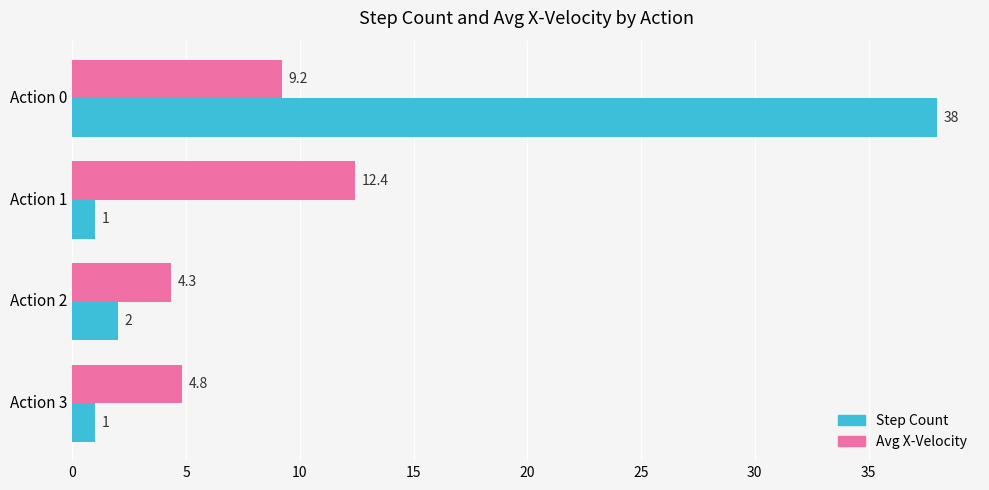

What is the maximum value shown in the chart?

38.0